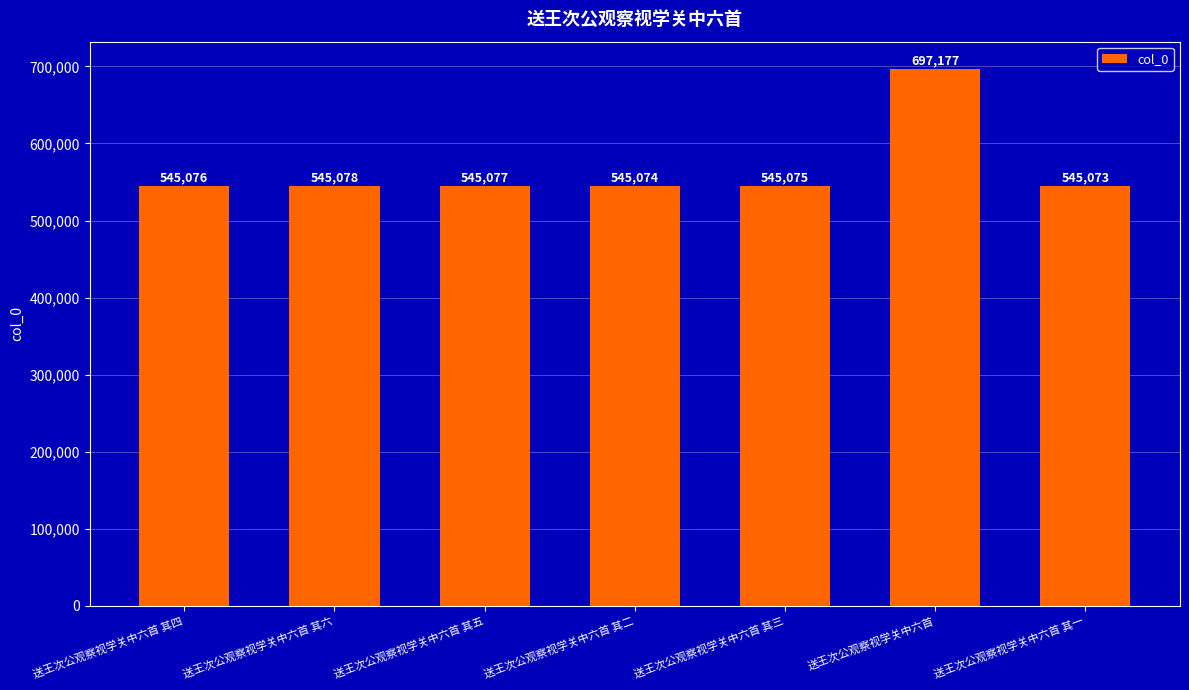

Reading right to left, what are all the values shown in this chart?

545073	697177	545075	545074	545077	545078	545076